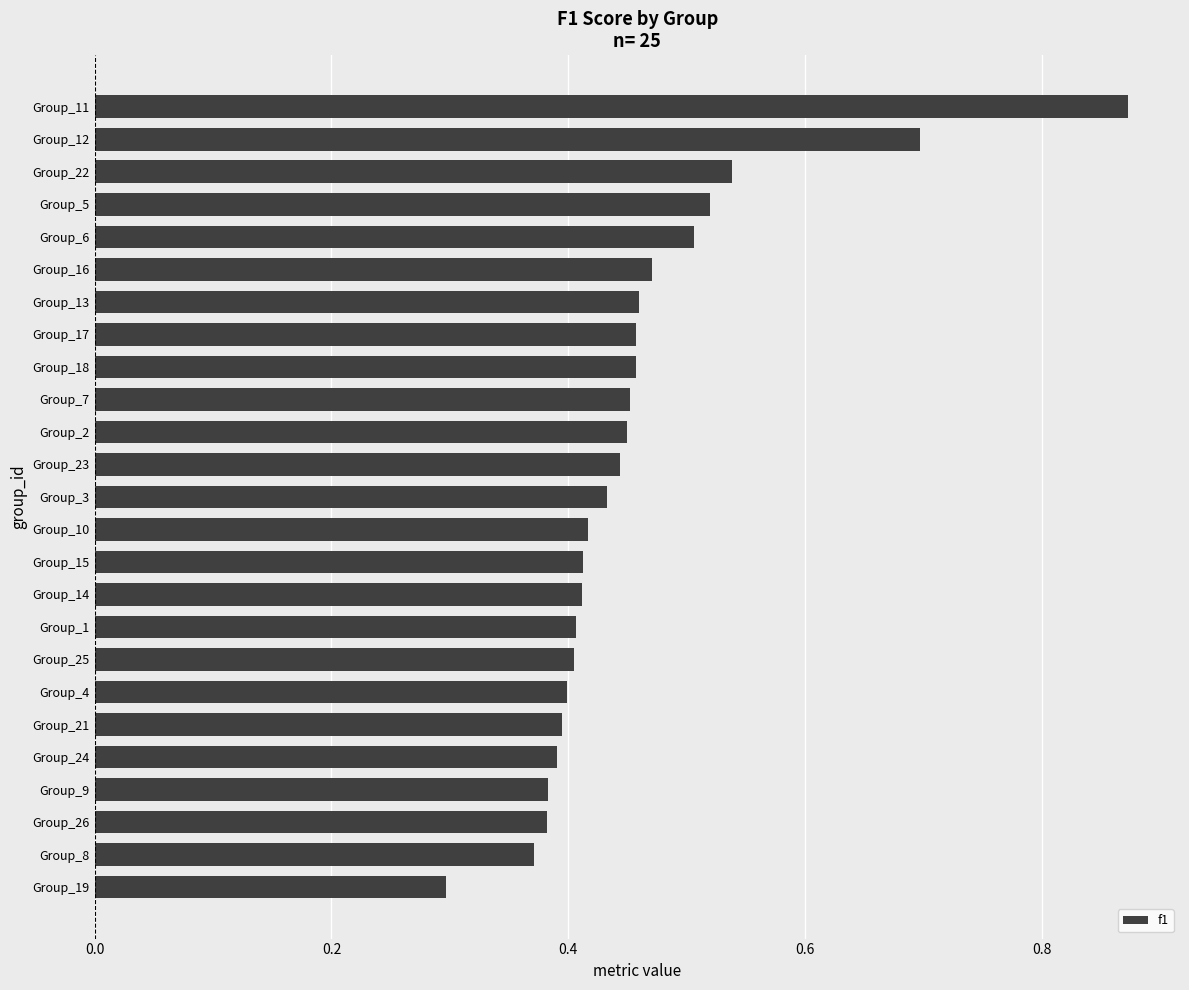

What is the sum of all values?

11.4